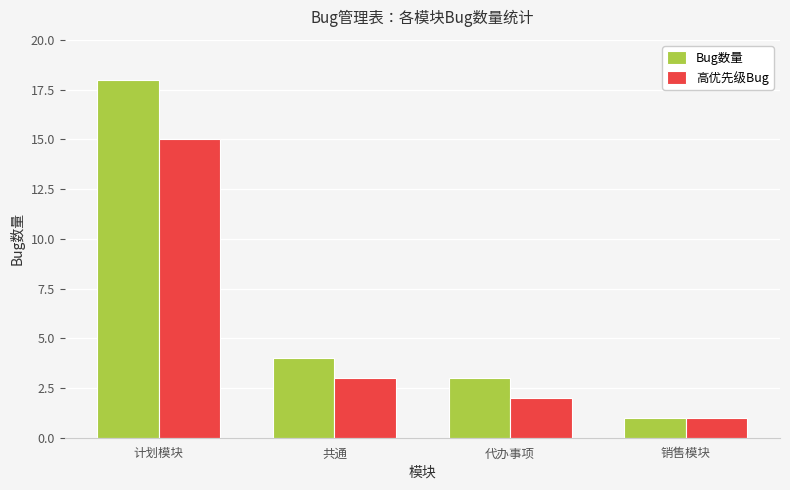

What is the maximum value shown in the chart?

18